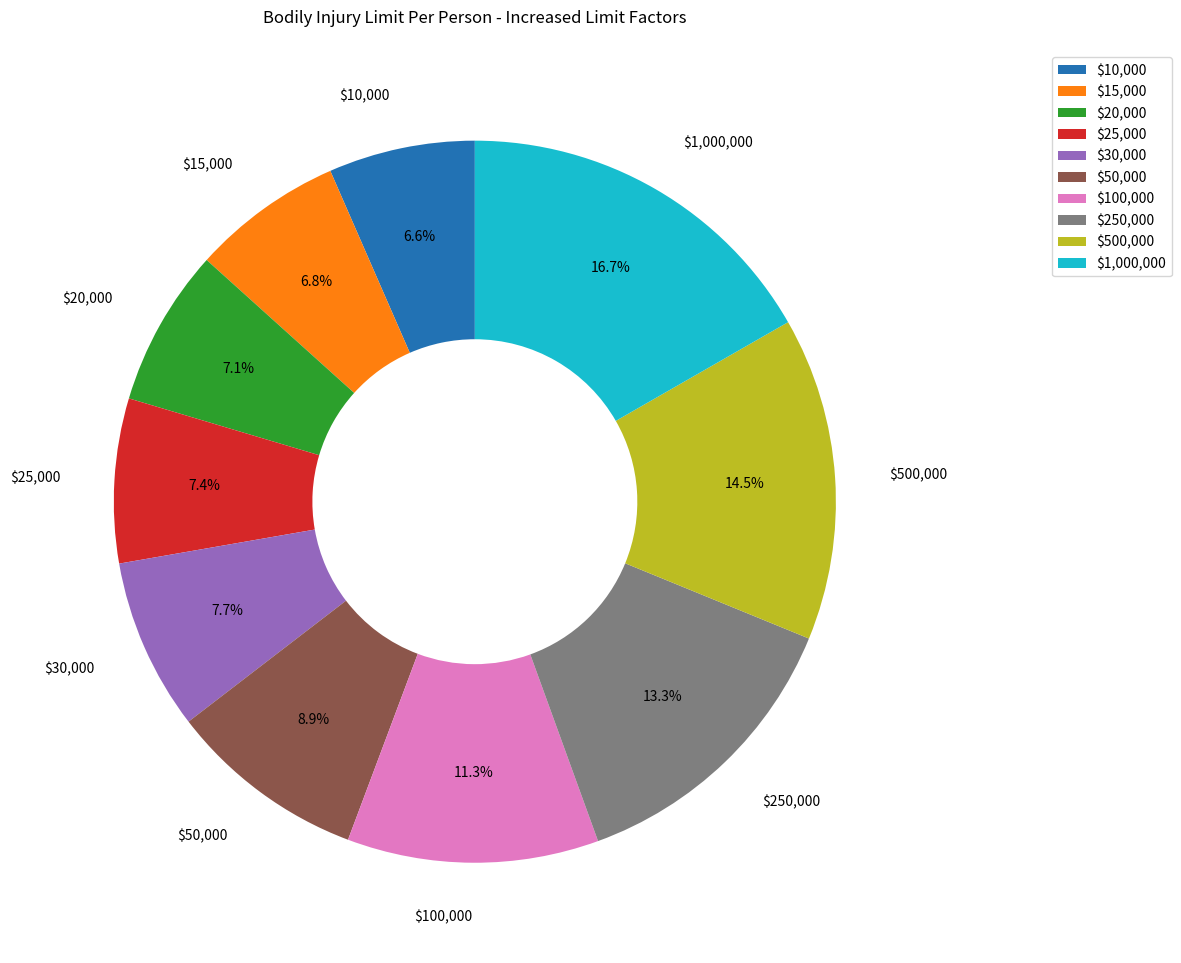

Which category has the biggest portion of the pie?

$1,000,000